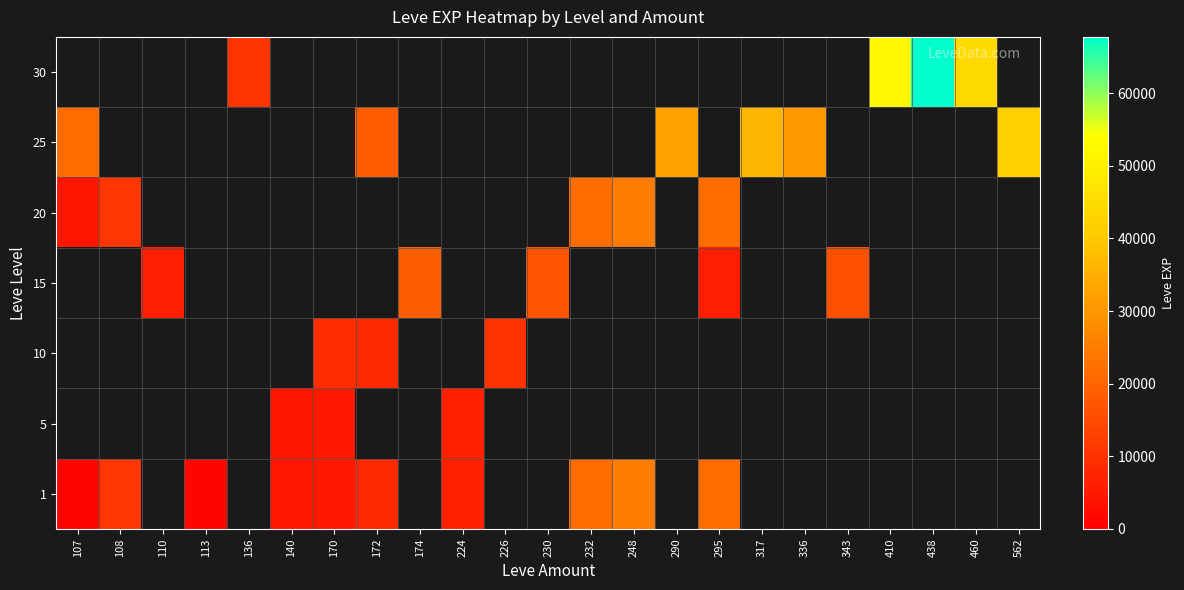

Rank the series by their maximum value, from highest to lowest.

25, 30, 1, 5, 10, 15, 20